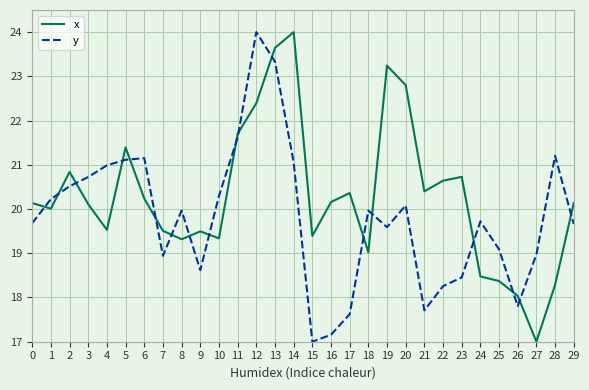

Rank the series at 5 from highest to lowest value.

x, y